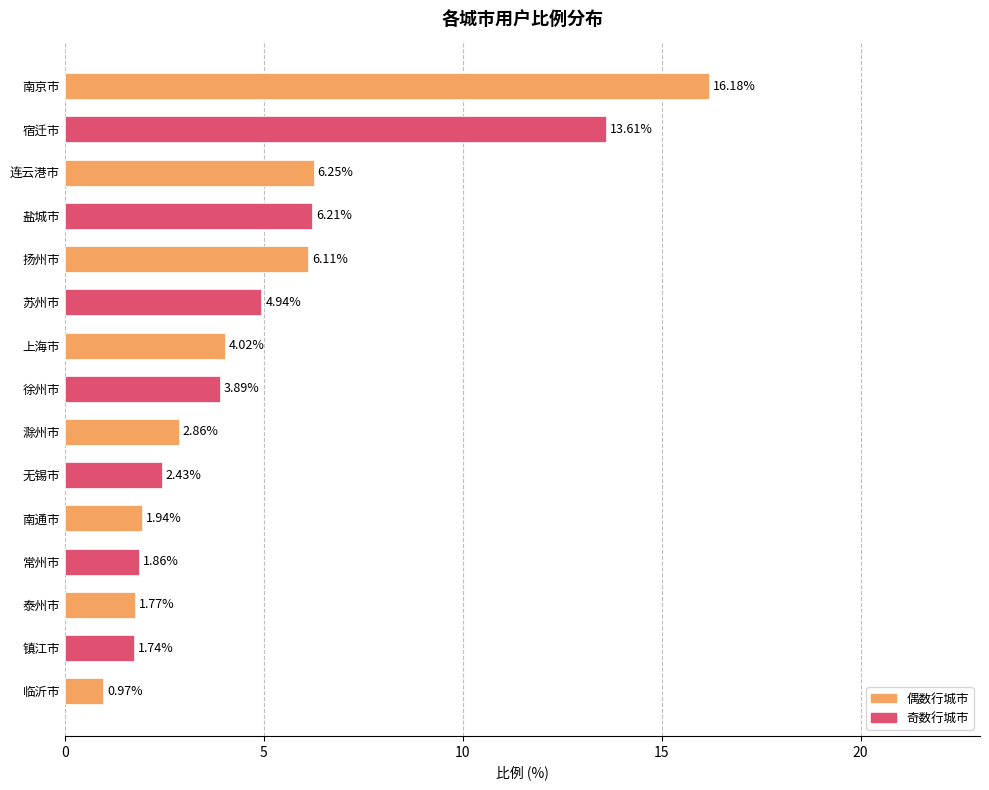

What is the label of the 15th bar from the bottom?

南京市